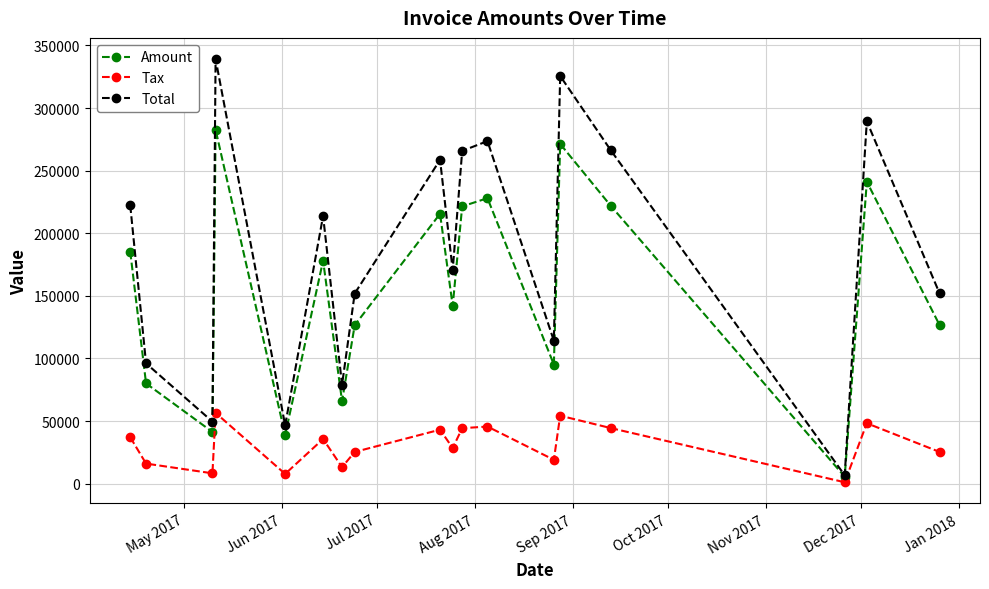

True or false: Tax and Amount cross at least once.

False